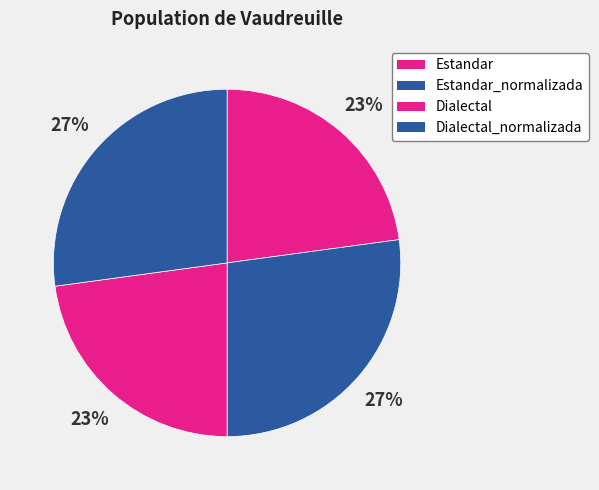

Count the number of slices in the pie.

4